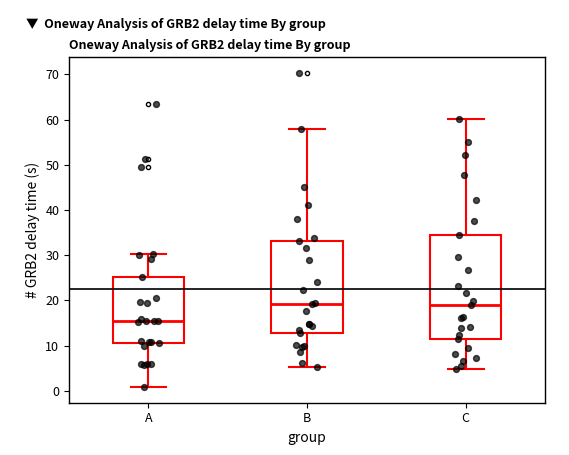

Which box is the tallest, from its lower edge to its upper edge?

C